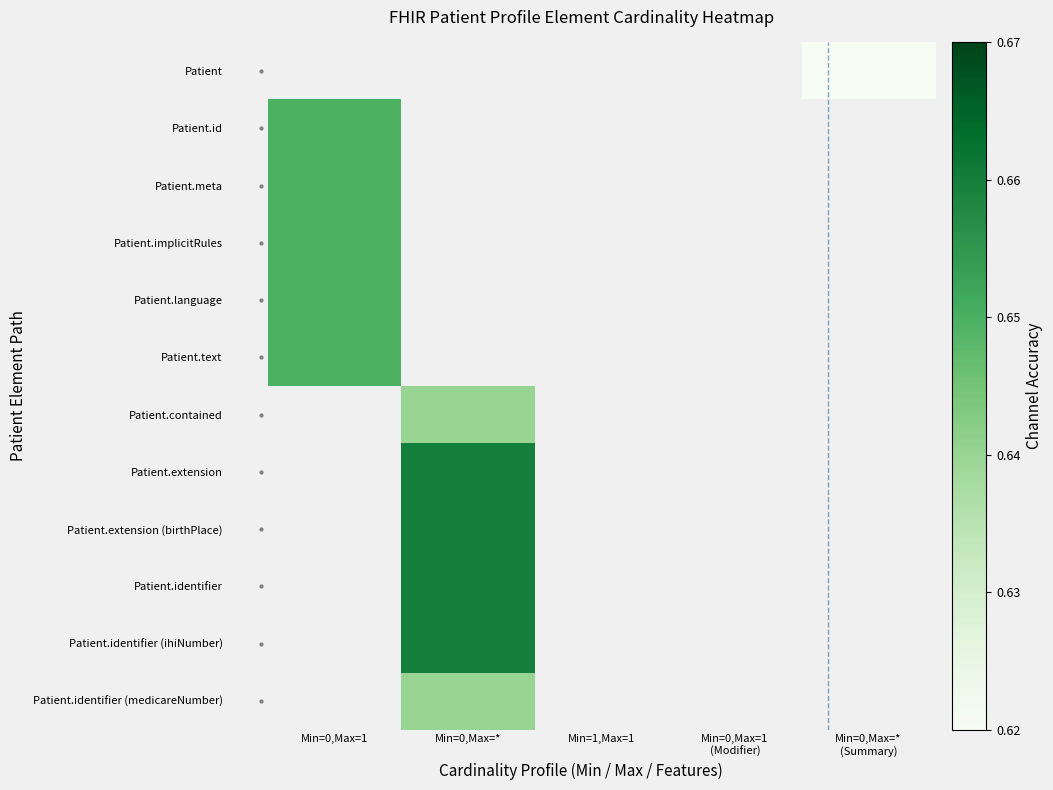

List the labels in order of Patient.identifier value, largest first.

Min=0,Max=1, Min=0,Max=*, Min=1,Max=1, Min=0,Max=1 (Modifier), Min=0,Max=* (Summary)